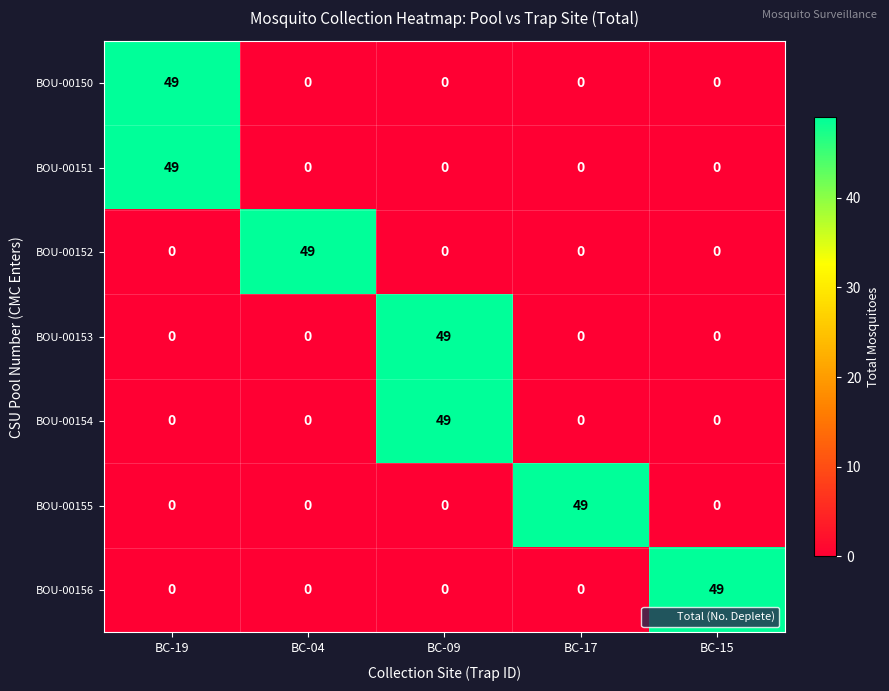

What is the sum of the BOU-00153 values at BC-17 and BC-09?

49